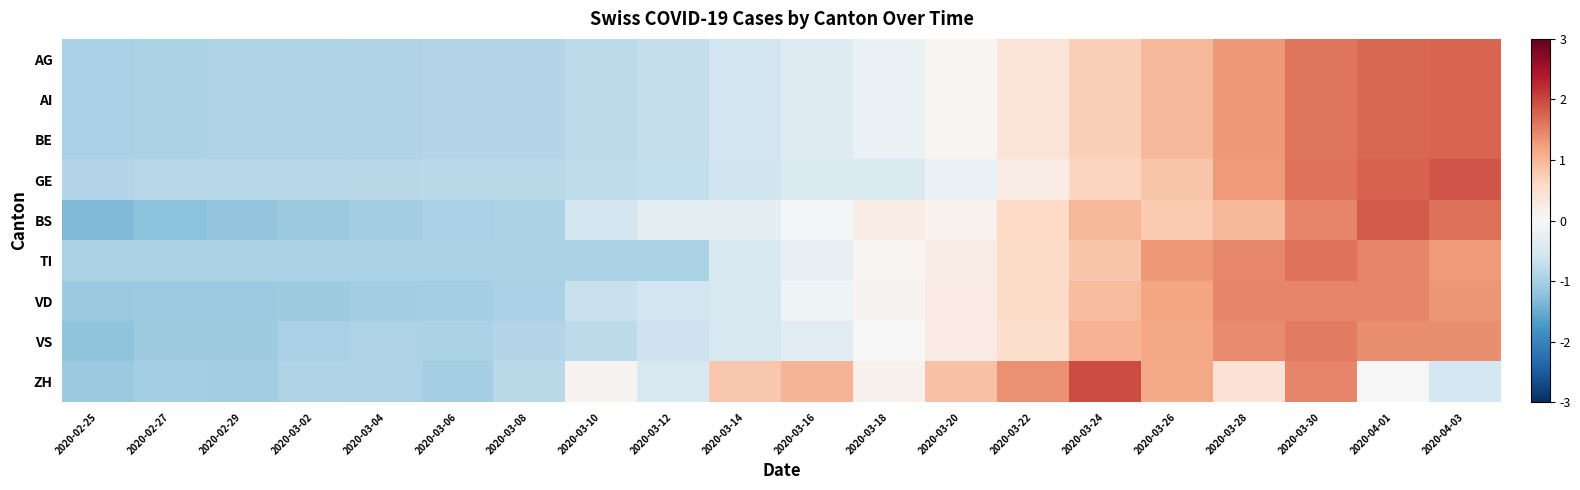

Rank the series at 2020-02-27 from lowest to highest value.

BS, VD, VS, ZH, AG, AI, BE, TI, GE